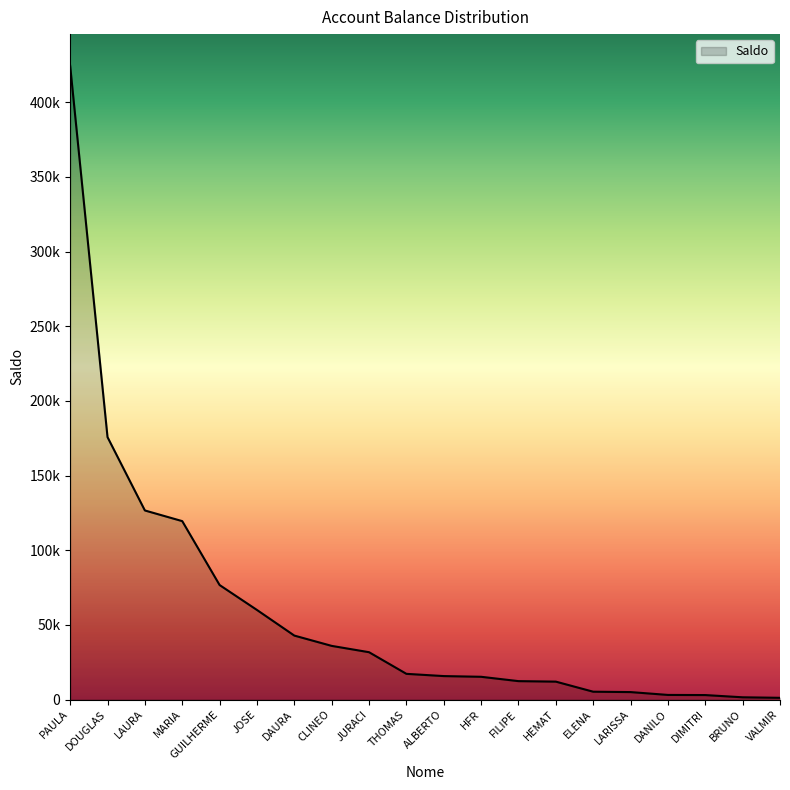

The value at HEMAT is 12000.0. True or false?

True